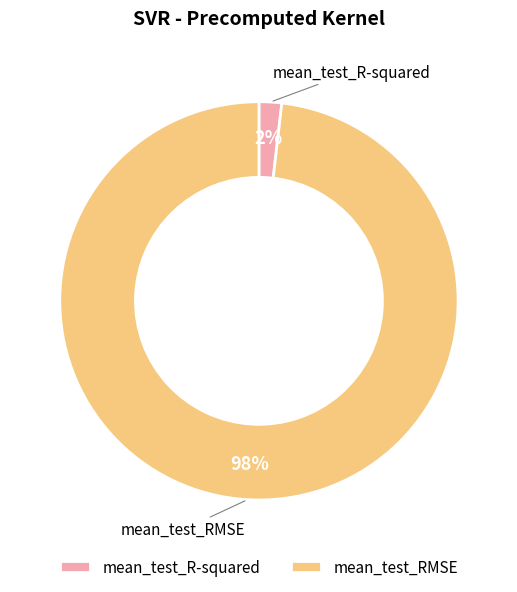

To the nearest percent, what is the average slice percentage?

50%